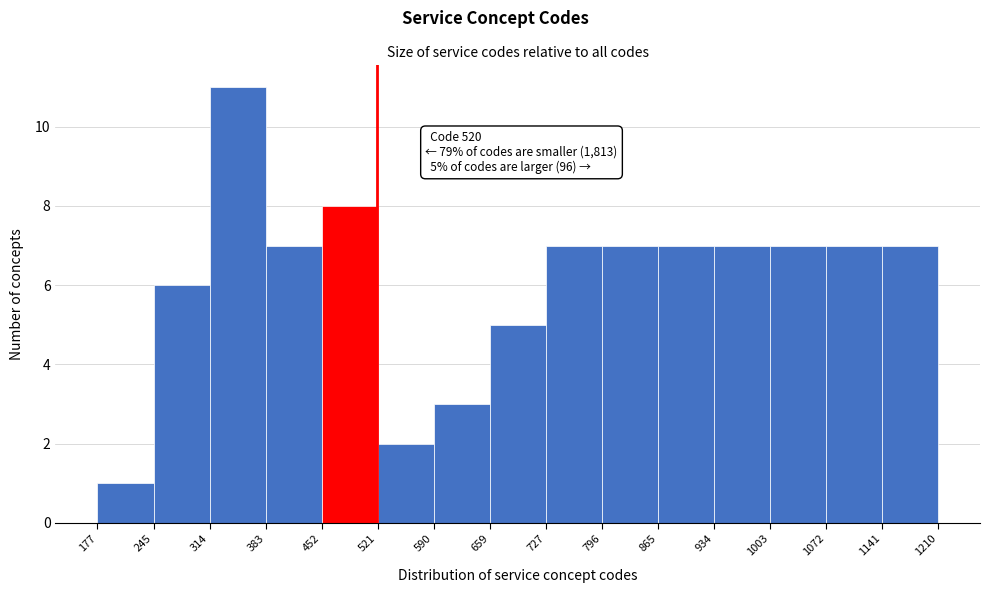

Over which range of the x-axis is the bar tallest?

314 to 383